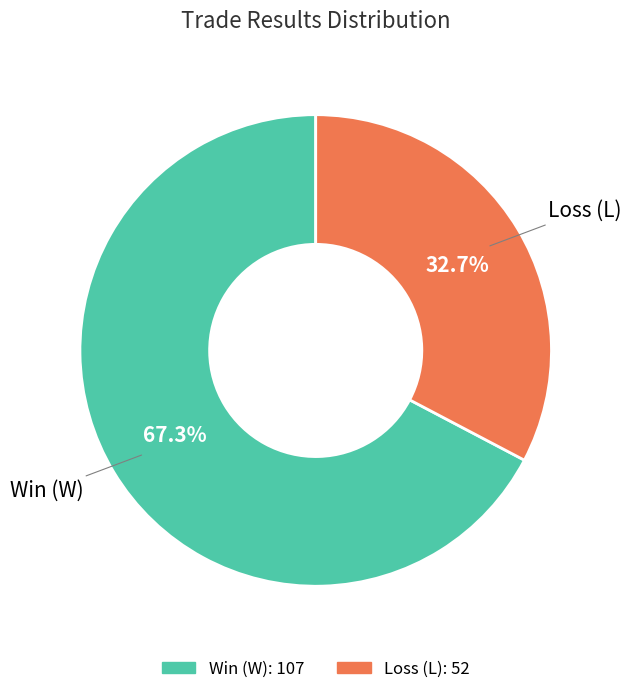

Does any single category account for the majority?

Yes